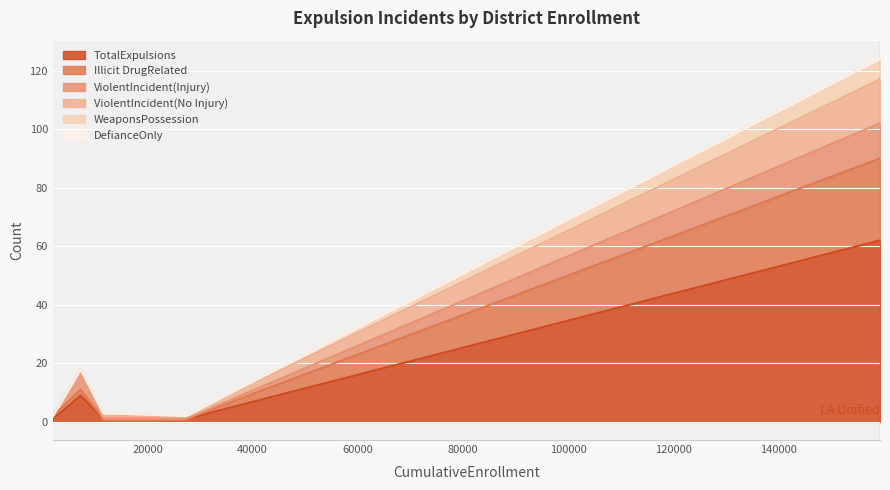

How many data points in Illicit DrugRelated are less than 1?

2